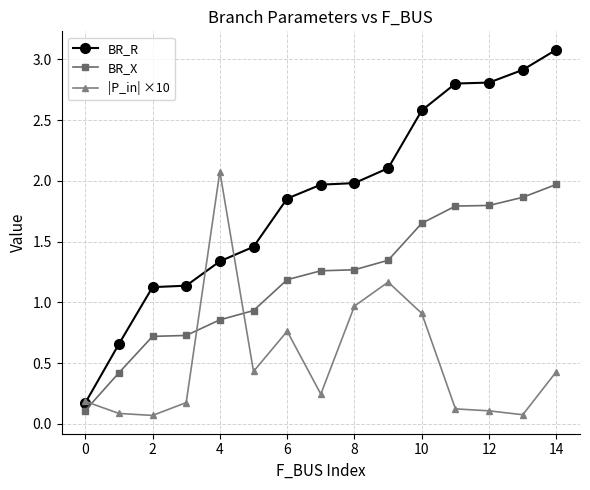

True or false: |P_in| ×10 has more than 1 points higher than both neighbors.

True